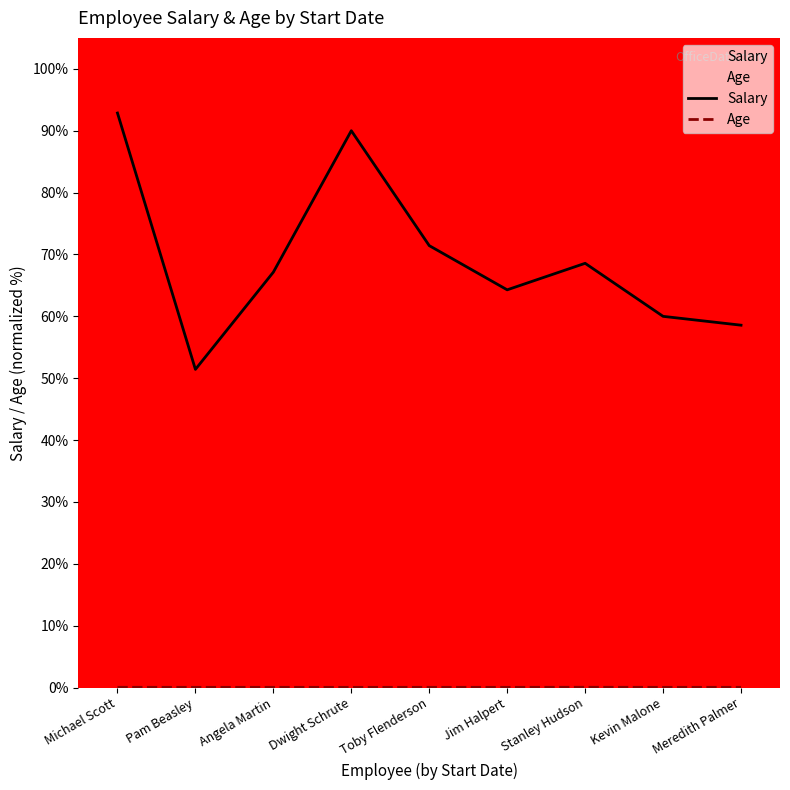

How many series are shown in this chart?

2